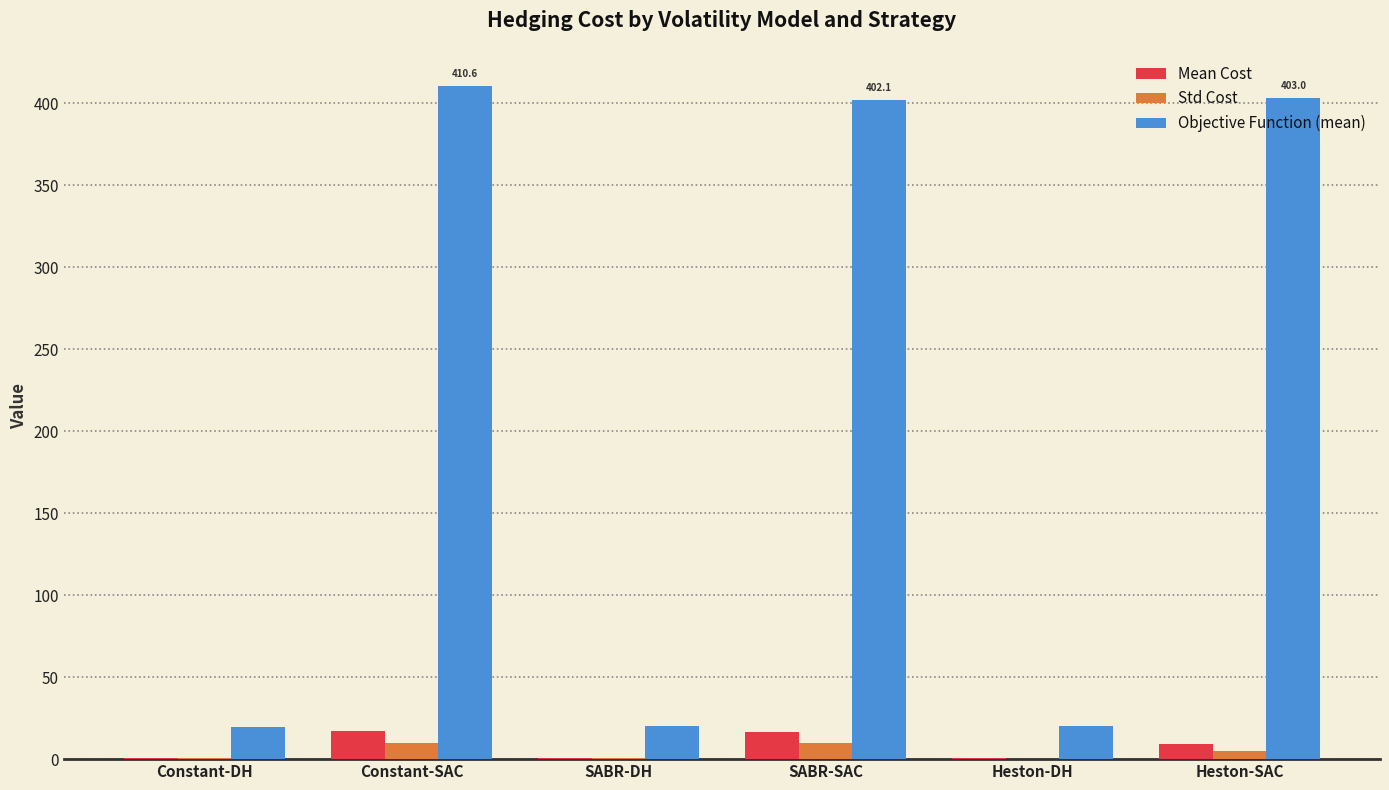

What is the greatest value displayed?

410.6